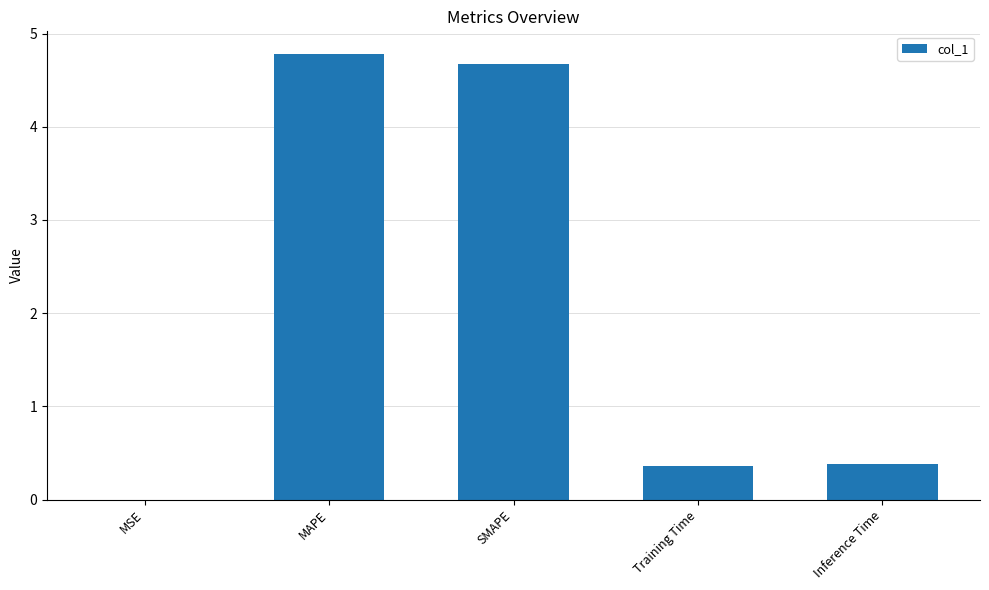

What is the approximate value at Training Time?

0.4